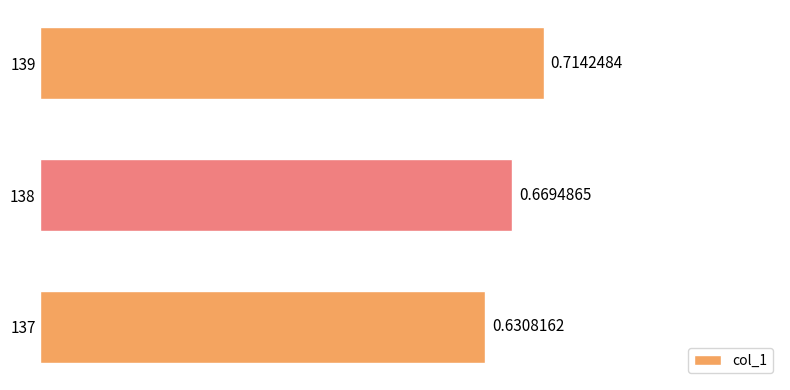

Rank the categories by value from highest to lowest.

139, 138, 137